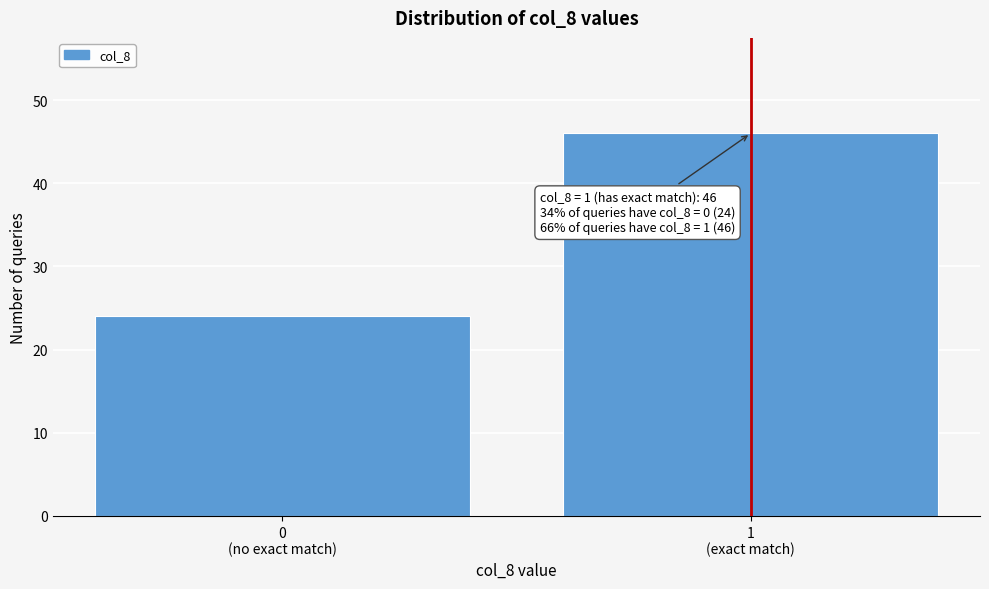

Reading left to right, what are all the values shown in this chart?

24	46